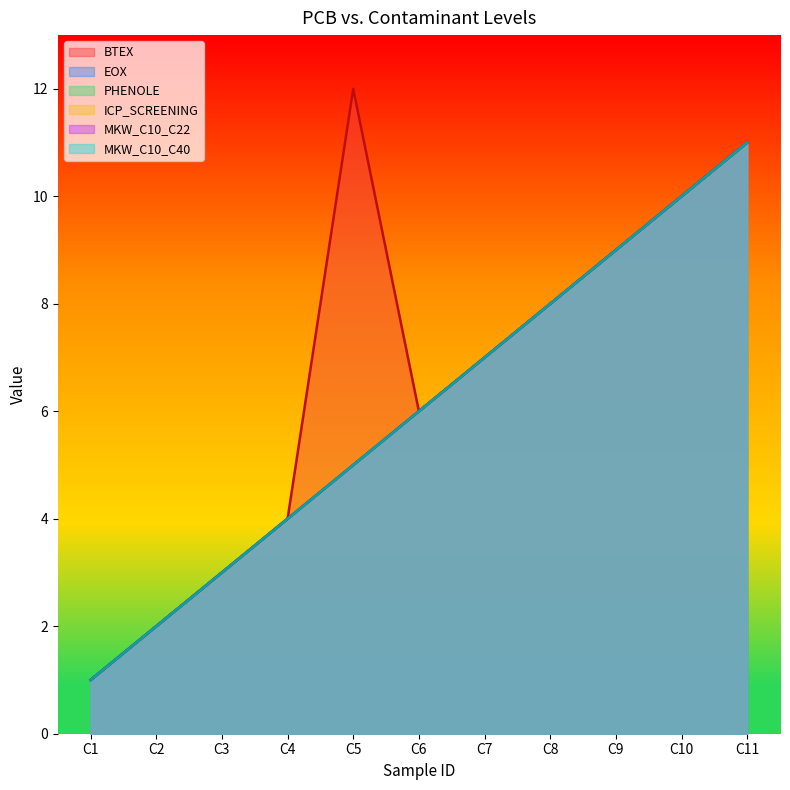

True or false: PHENOLE and BTEX intersect in this chart.

False